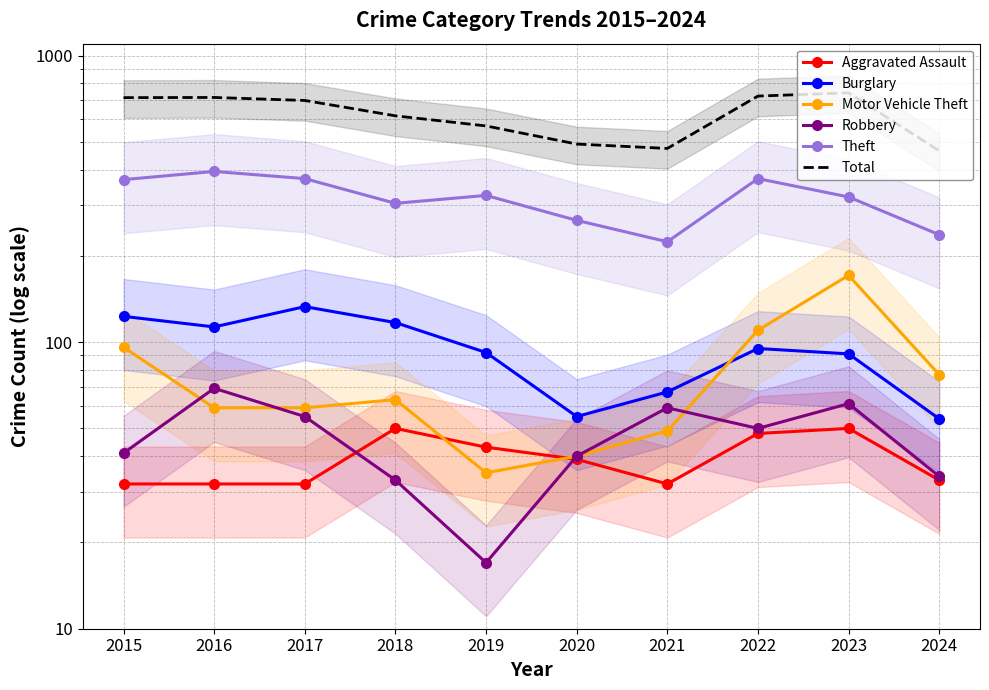

Which series has the widest spread of values?

Total